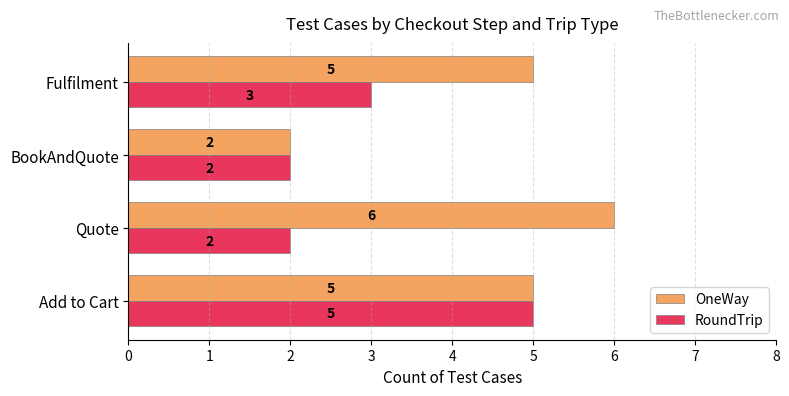

What is the average value of the RoundTrip series?

3